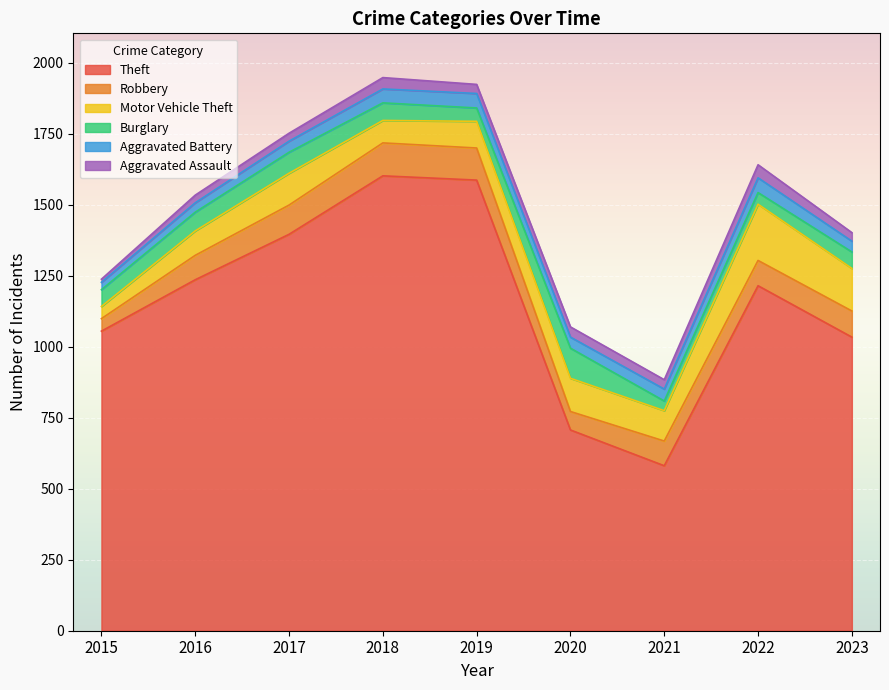

How many lines are shown in the chart?

6